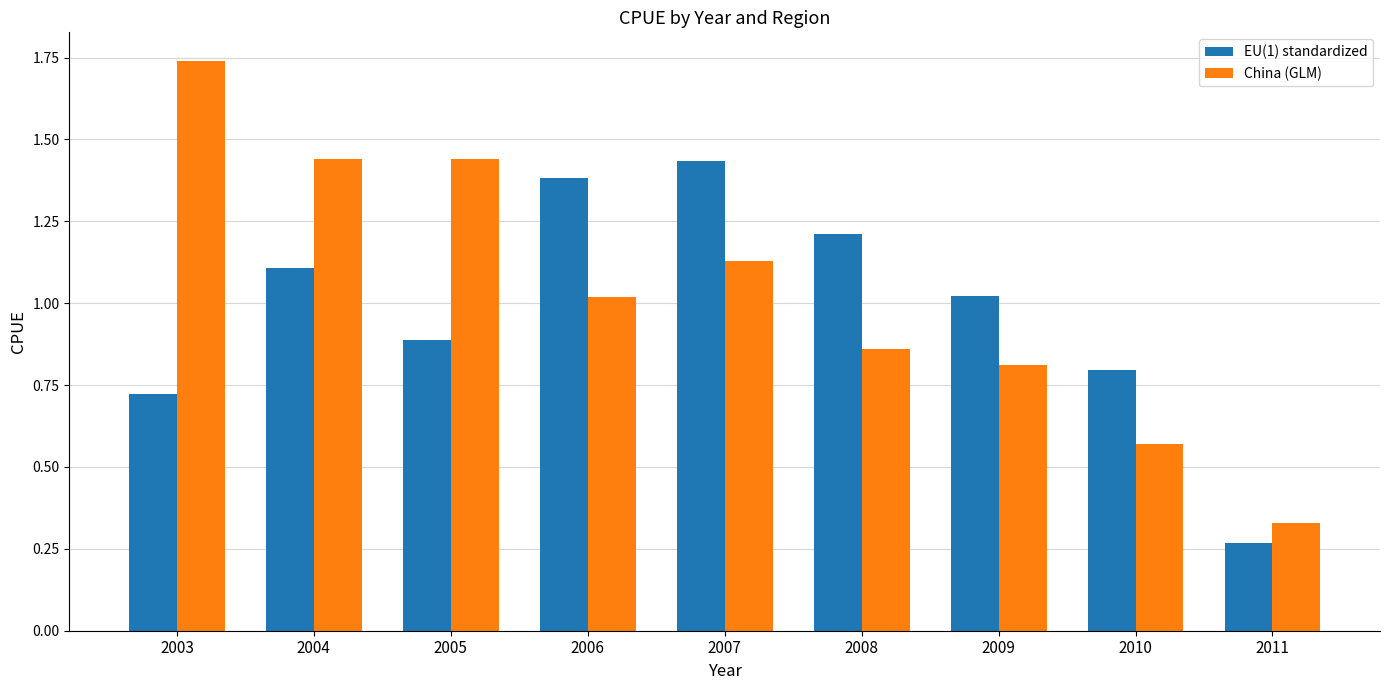

Where does the China (GLM) series first go above 1?

2003